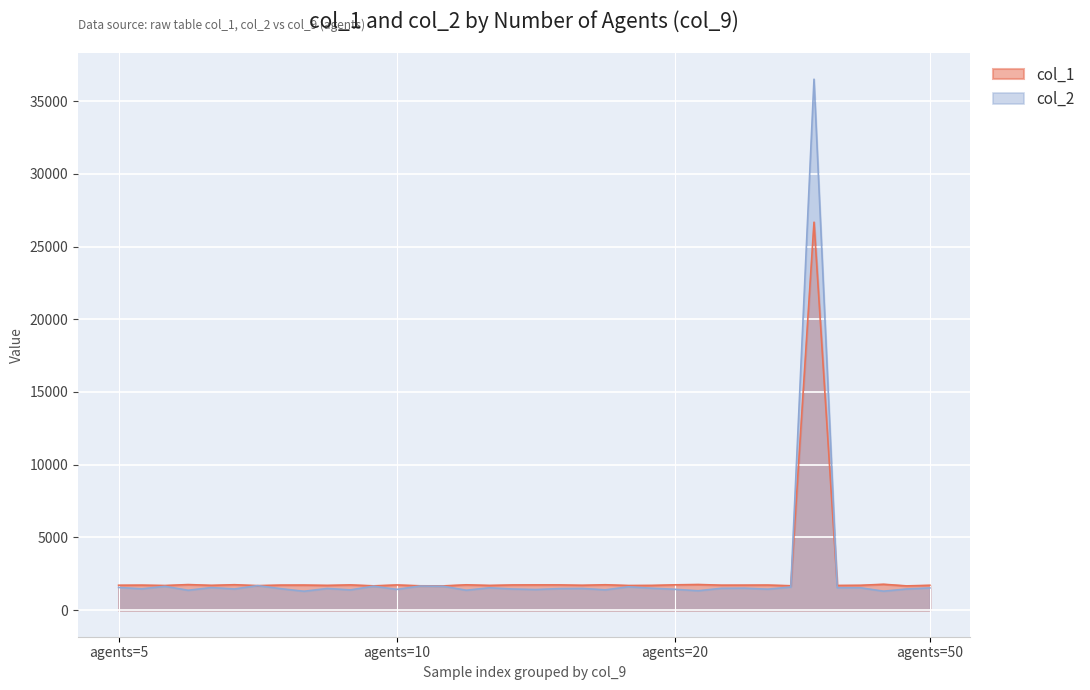

What is the minimum value shown in the chart?

1300.8